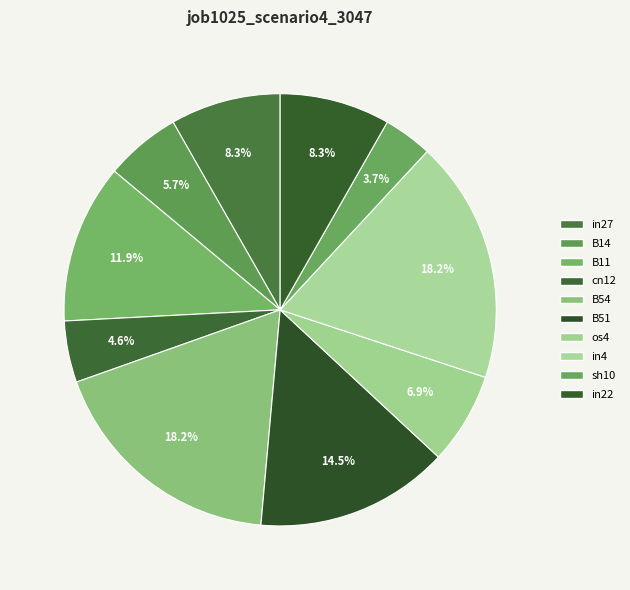

True or false: B11 accounts for 12% of the total.

True